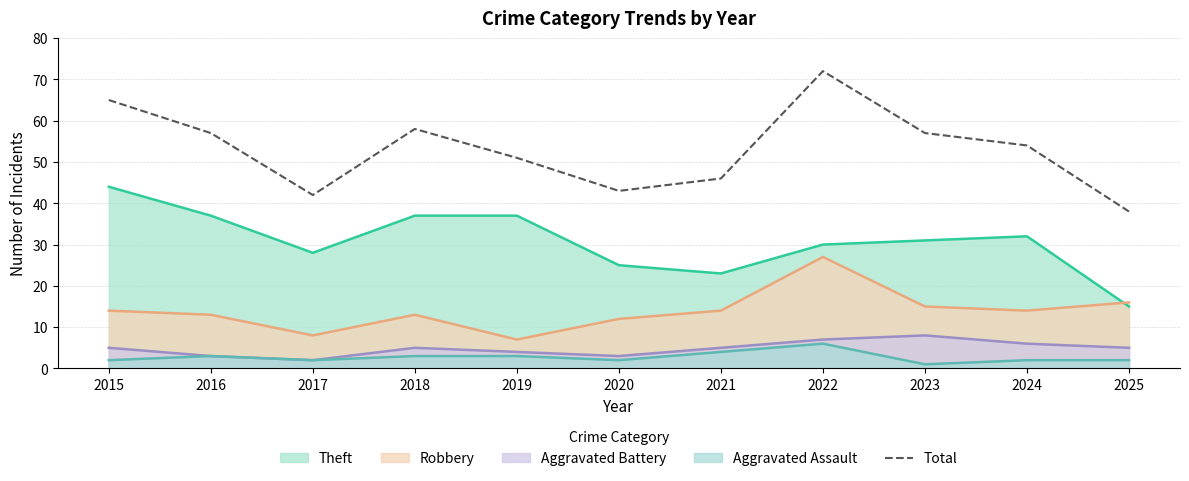

At which category does the data reach its first local peak?

2018